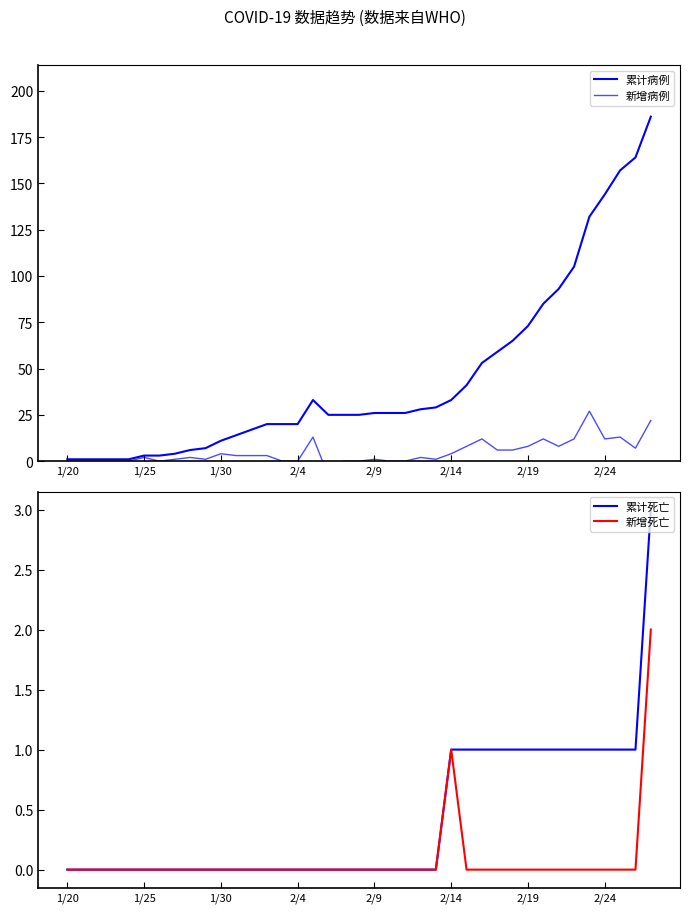

True or false: 累计死亡 has a value of -1 at 2/4.

False